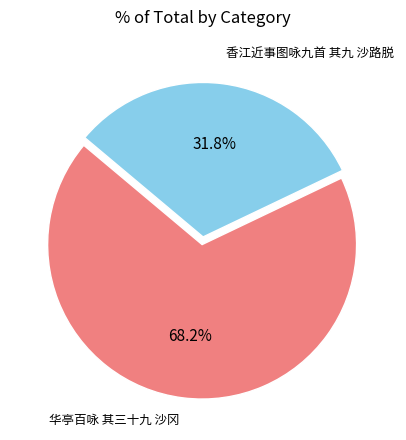

Does any single category account for the majority?

Yes